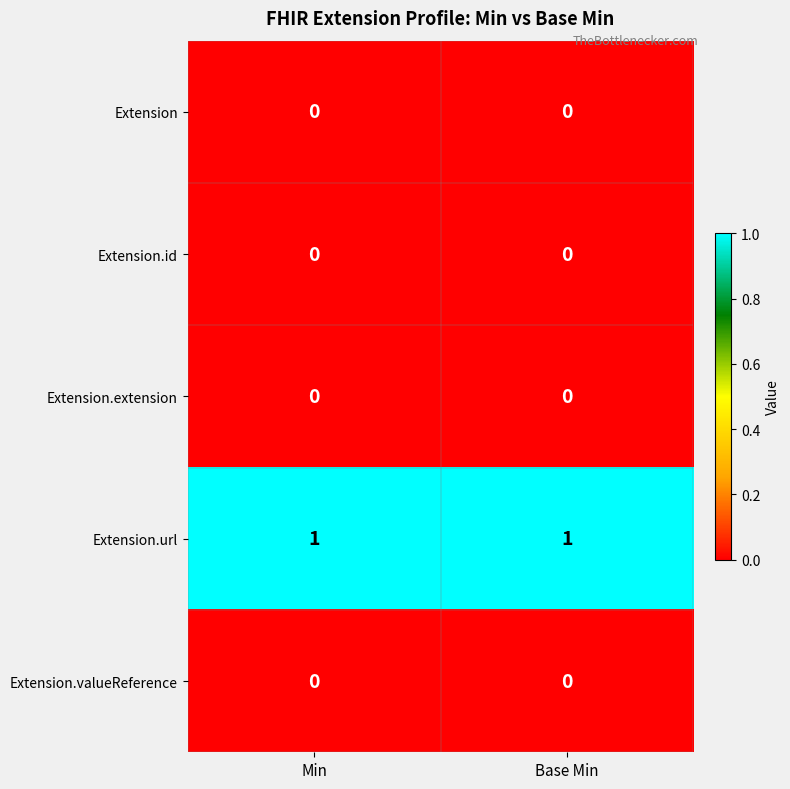

What is the spread (max minus min) of values at Base Min?

1